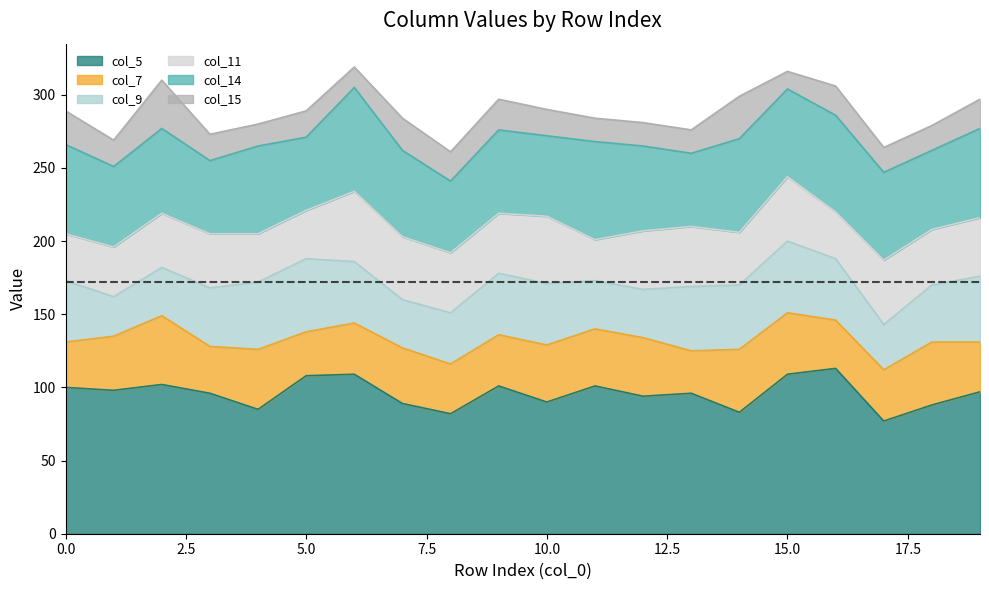

What is the highest value of the col_5 series?

113